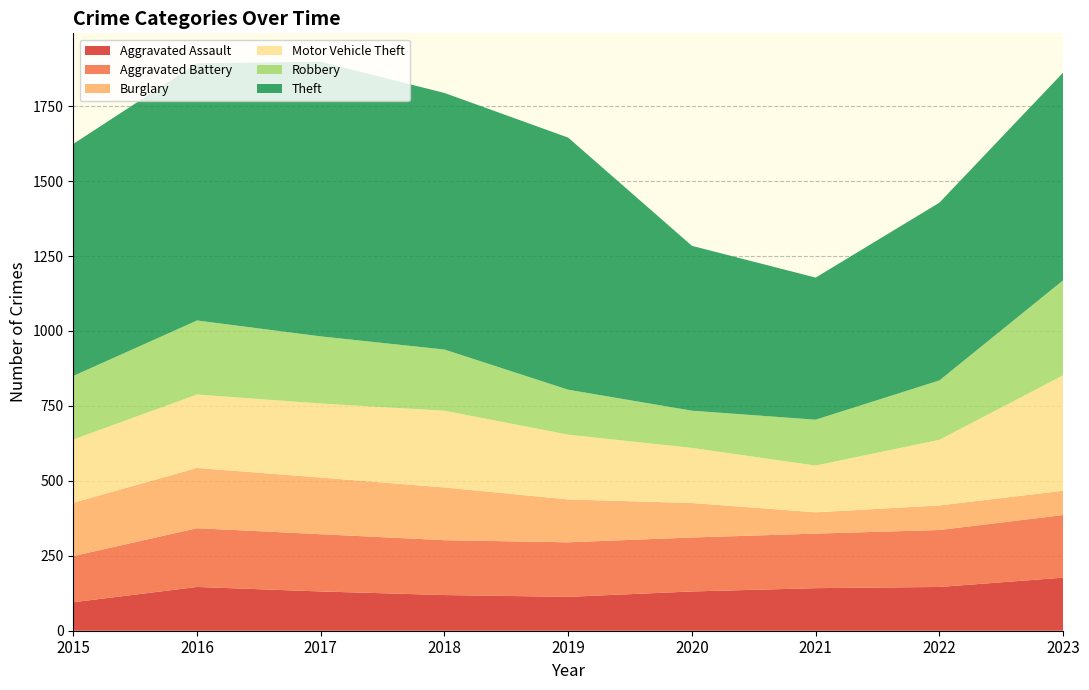

Reading right to left, transcribe all the data shown in this chart.

Aggravated Assault: 177	146	142	131	113	119	131	146	95
Aggravated Battery: 209	190	182	180	182	183	191	196	154
Burglary: 81	82	71	115	143	176	189	201	178
Motor Vehicle Theft: 385	219	156	184	216	256	247	245	211
Robbery: 317	198	153	124	150	204	224	247	212
Theft: 693	593	474	550	841	856	916	858	774